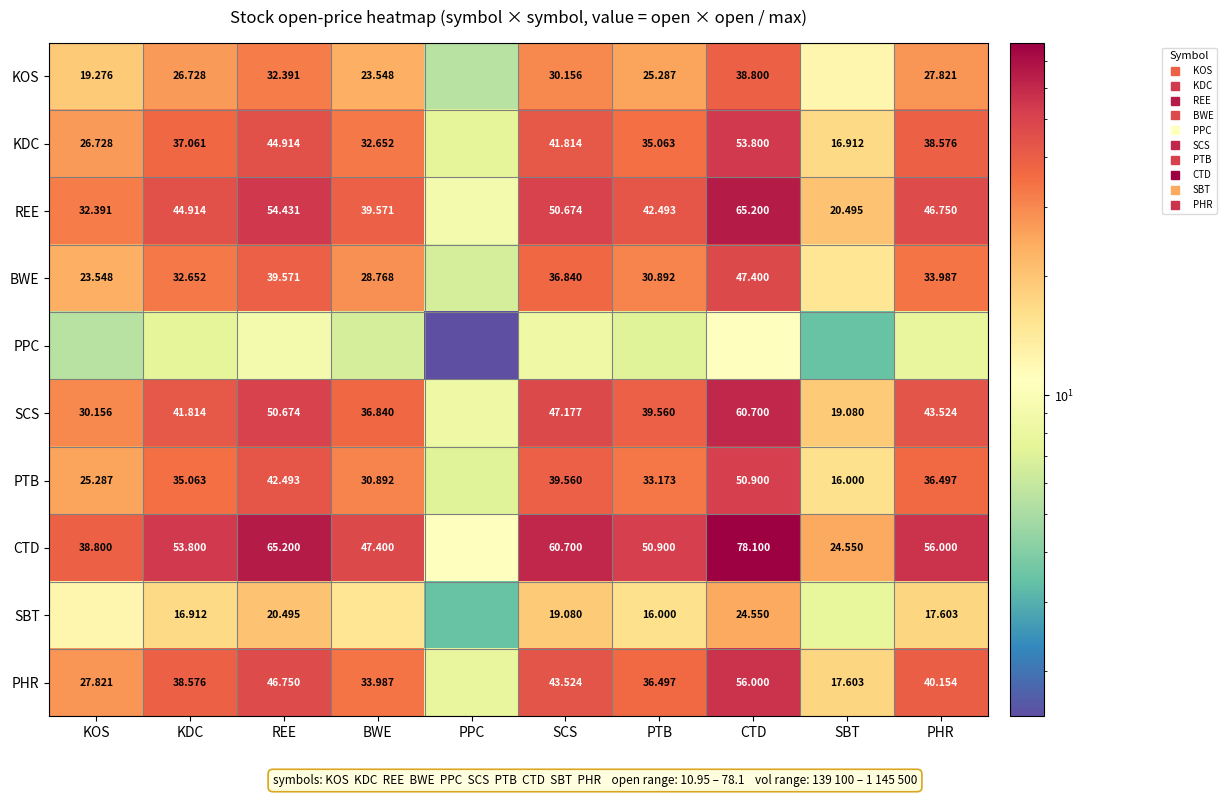

Is the value of PTB at BWE greater than the value of SBT at BWE?

Yes